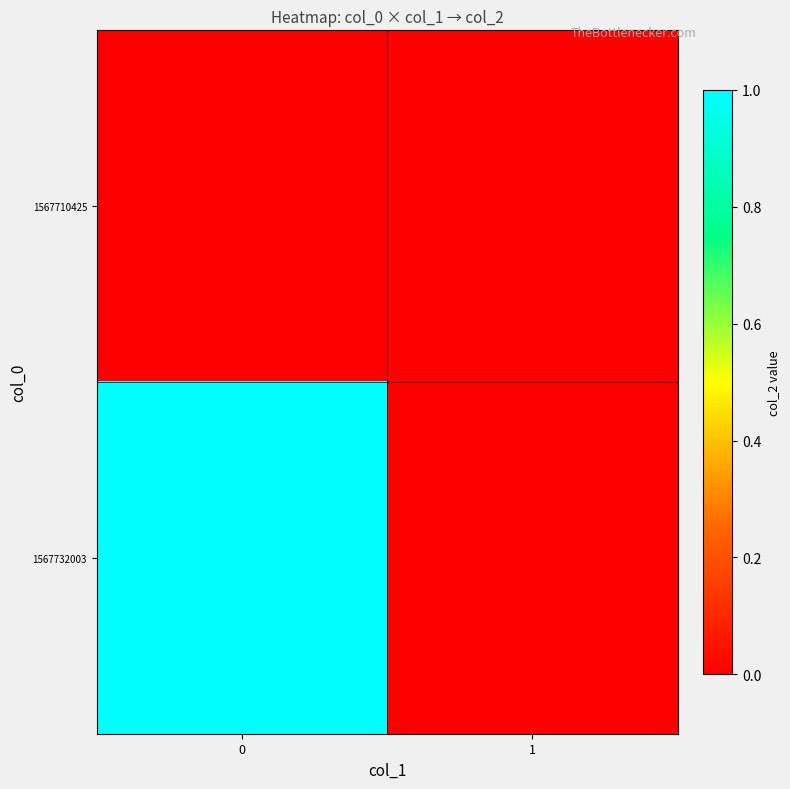

Between 0 and 1, which series saw the biggest shift?

1567732003